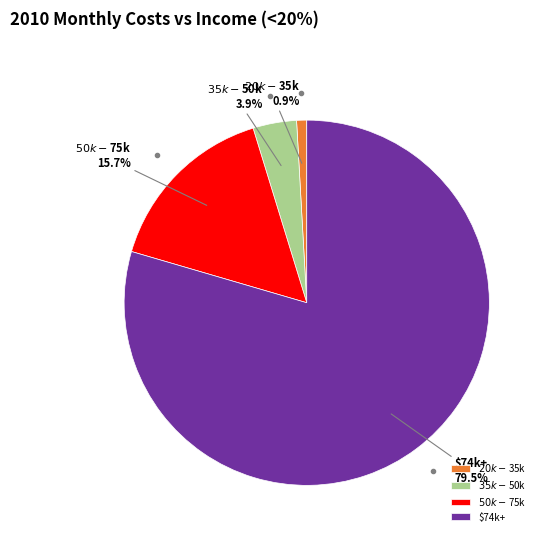

Which category has the biggest portion of the pie?

$74k+